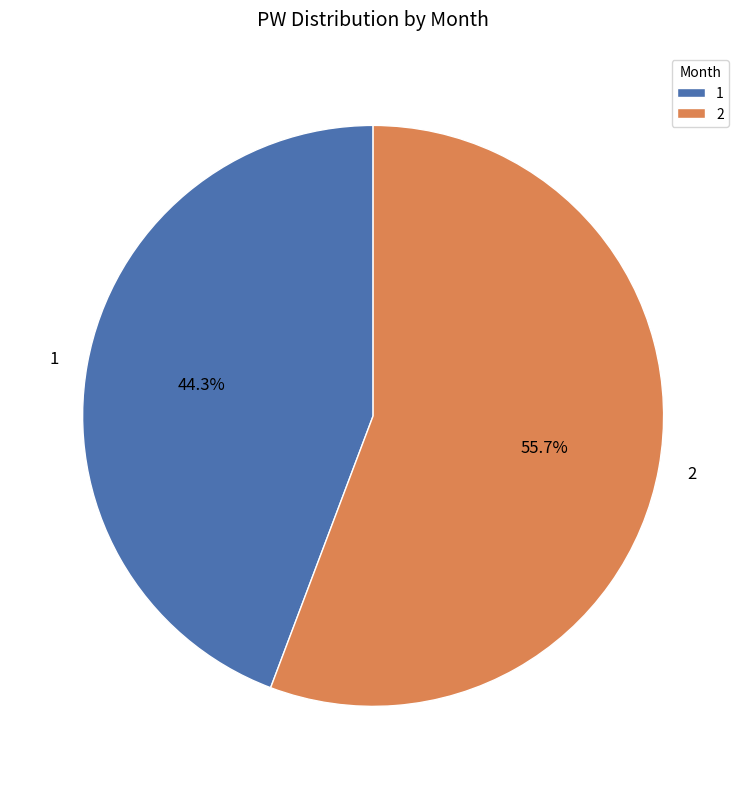

To the nearest percent, what is the difference between the 1 and 2 slice percentages?

11%